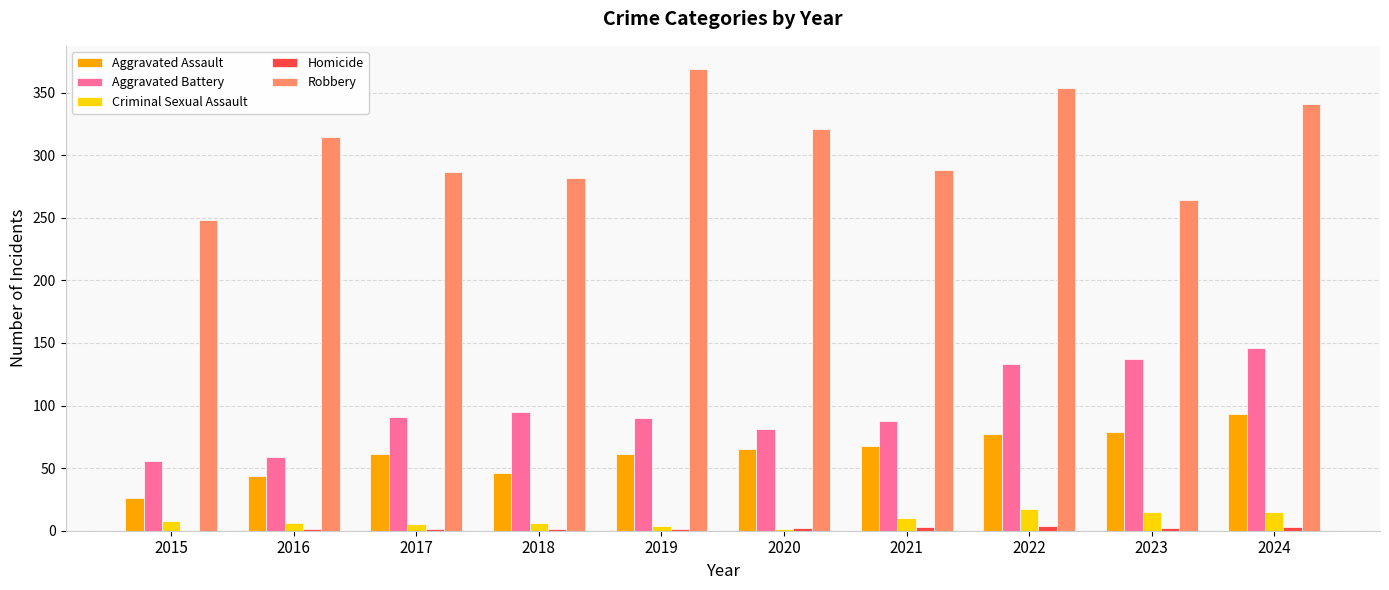

What is the sum of all Aggravated Battery values?

976